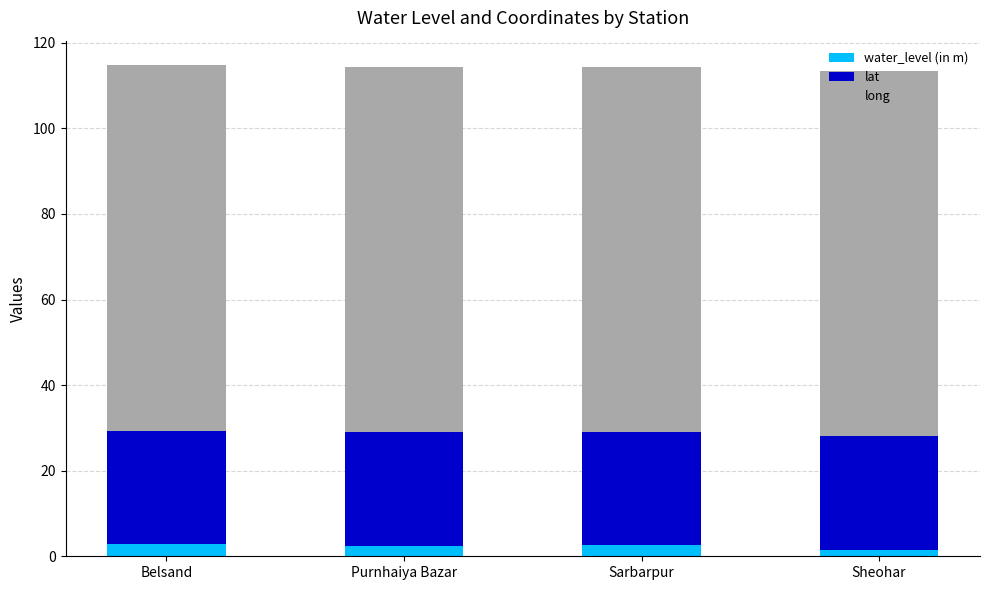

Does the chart contain any negative values?

No